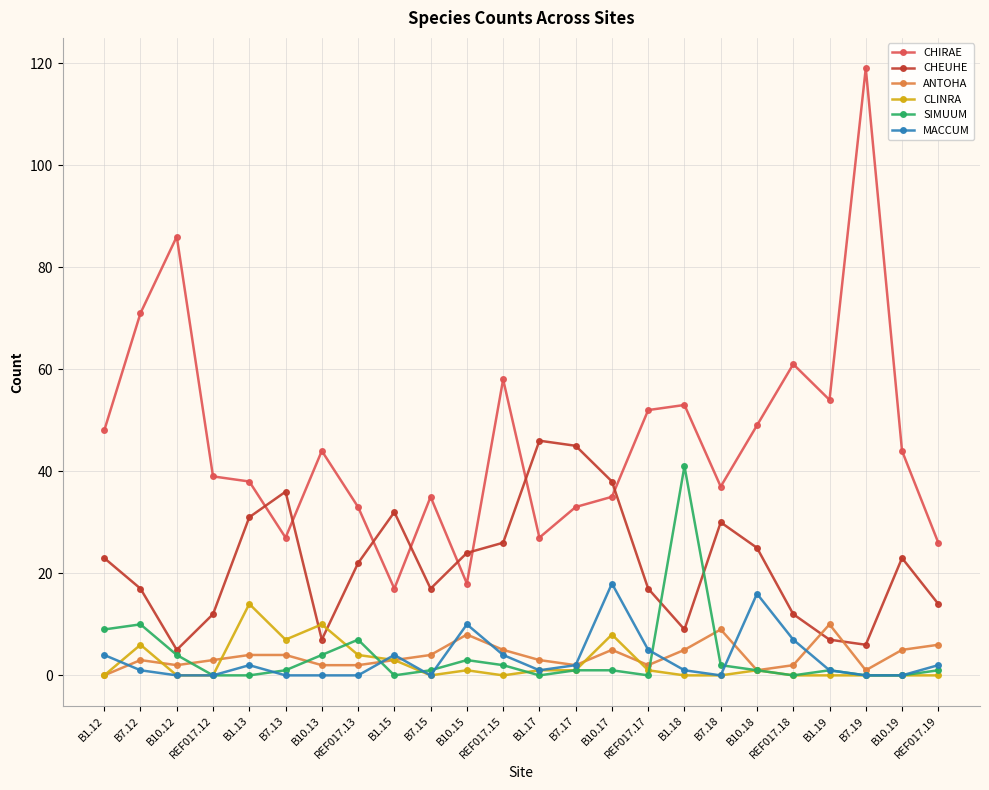

True or false: CHIRAE and CLINRA cross at least once.

False